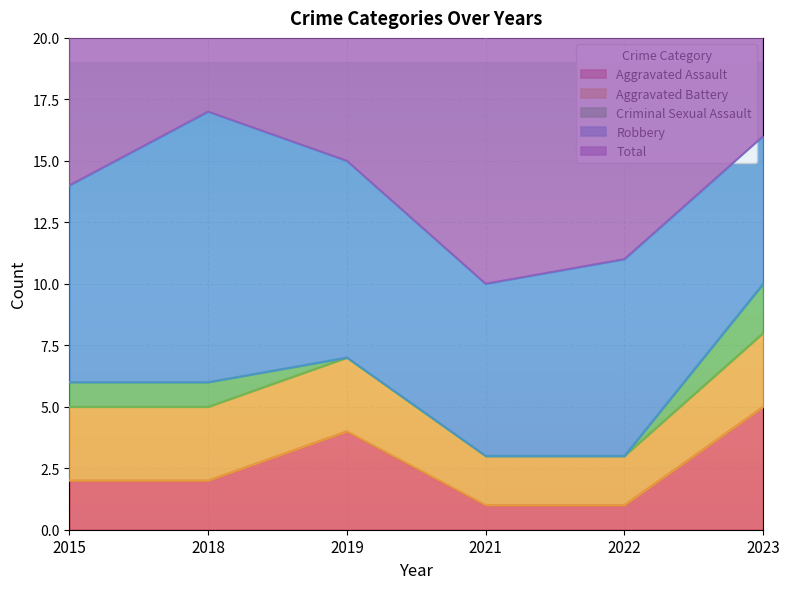

How many values in the Aggravated Assault series exceed 2?

2